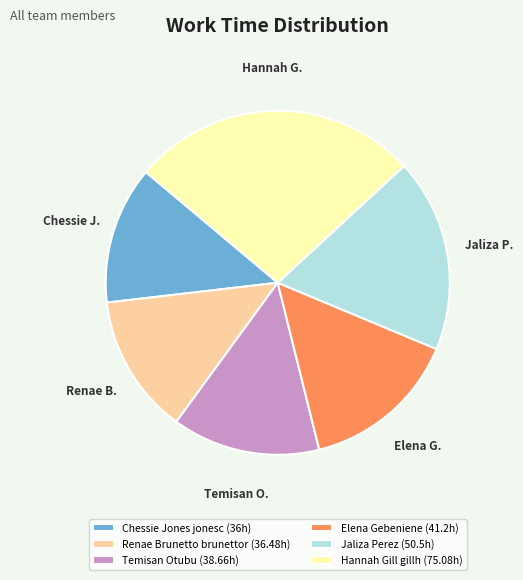

Count the number of slices in the pie.

6